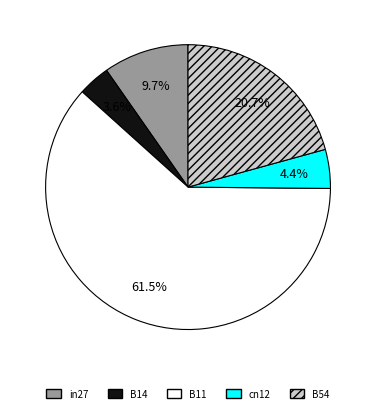

What is the smallest slice in the pie chart?

B14